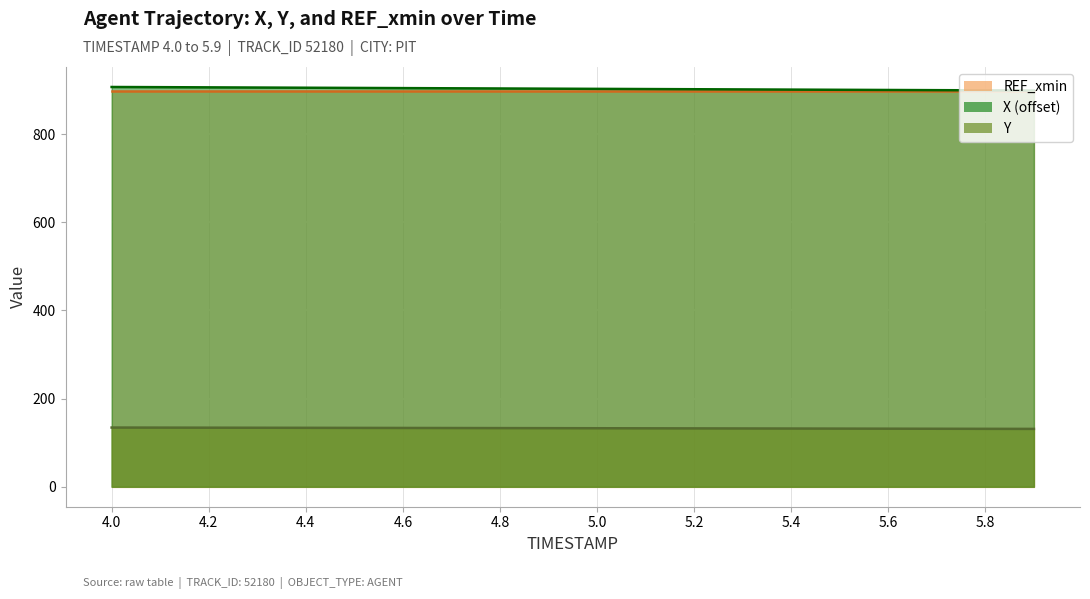

What is the greatest value displayed?

907.0